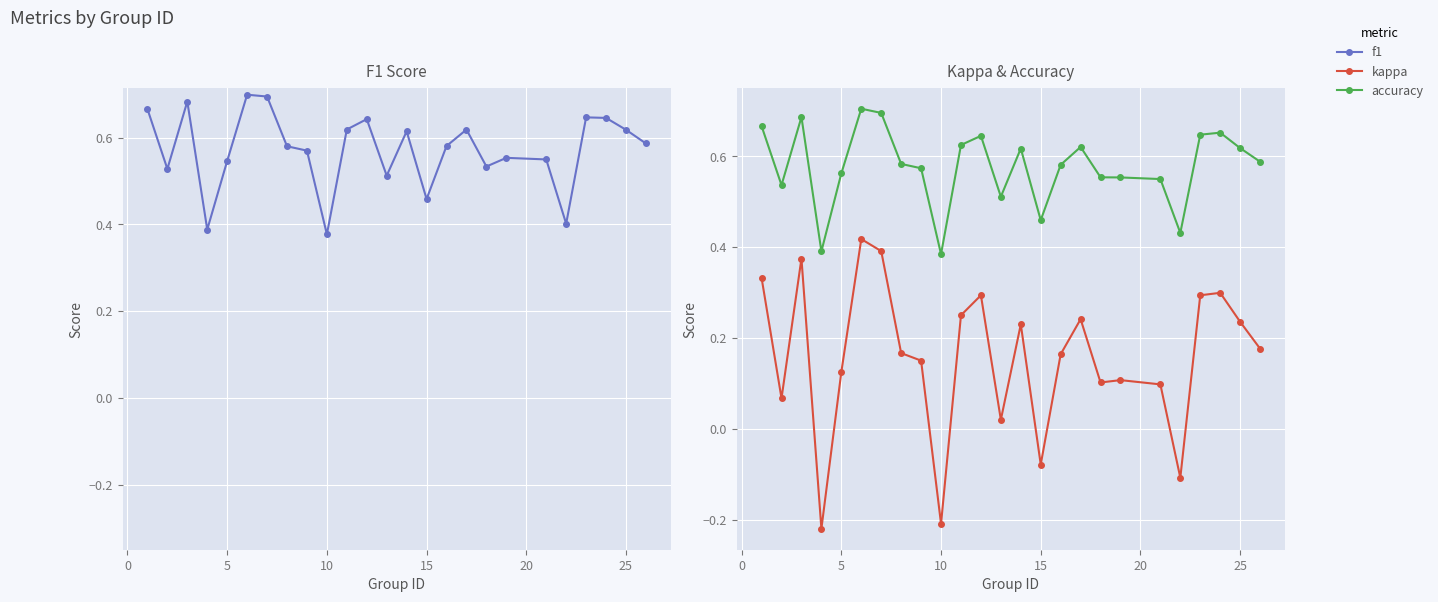

Is the value of f1 at 15 greater than the value of accuracy at 0?

Yes